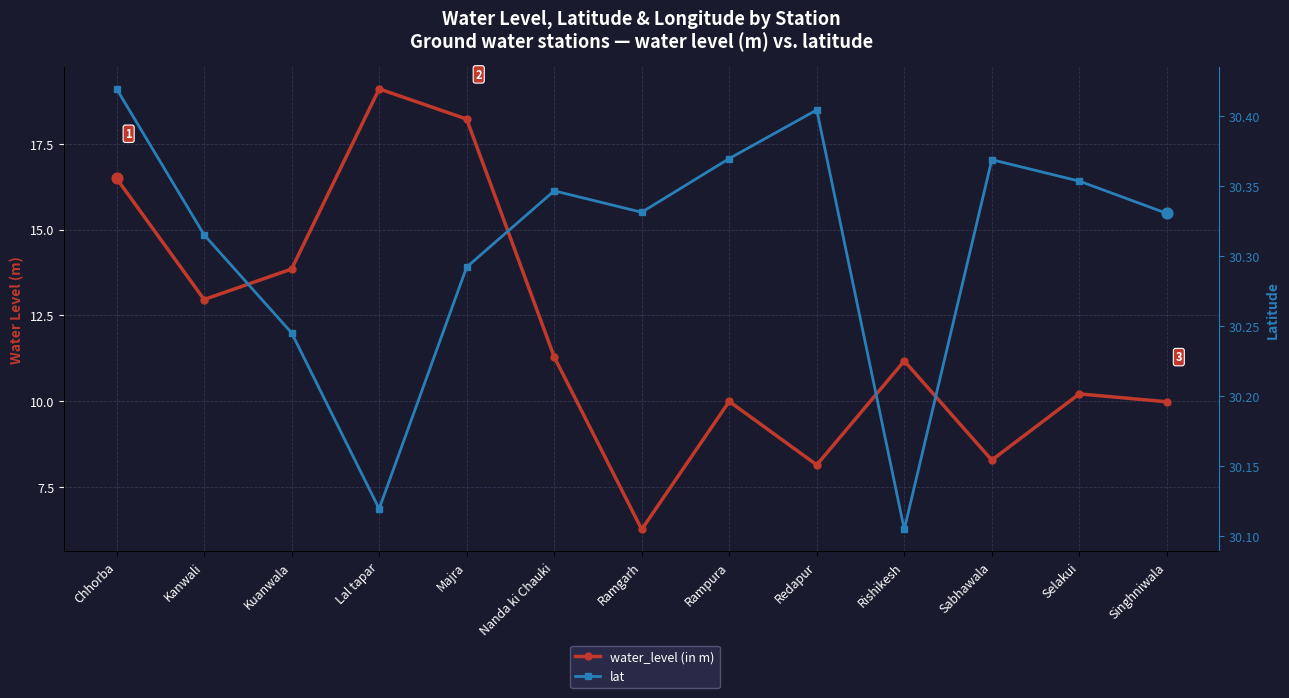

What is the total value across all series at Ramgarh?

36.6